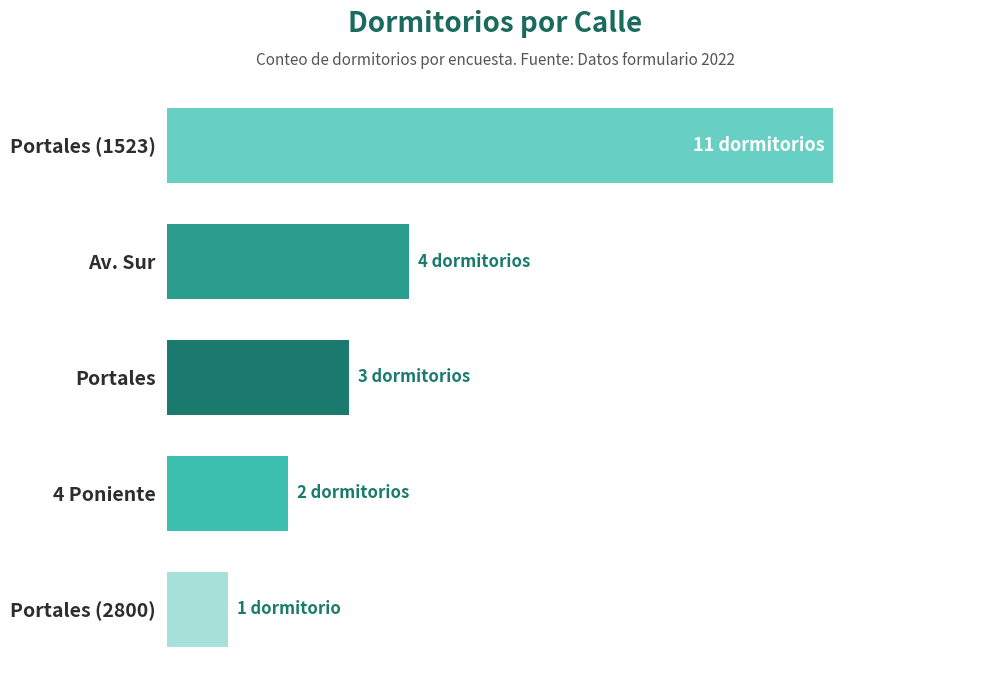

Rank the categories by value from highest to lowest.

Portales (1523), Av. Sur, Portales, 4 Poniente, Portales (2800)